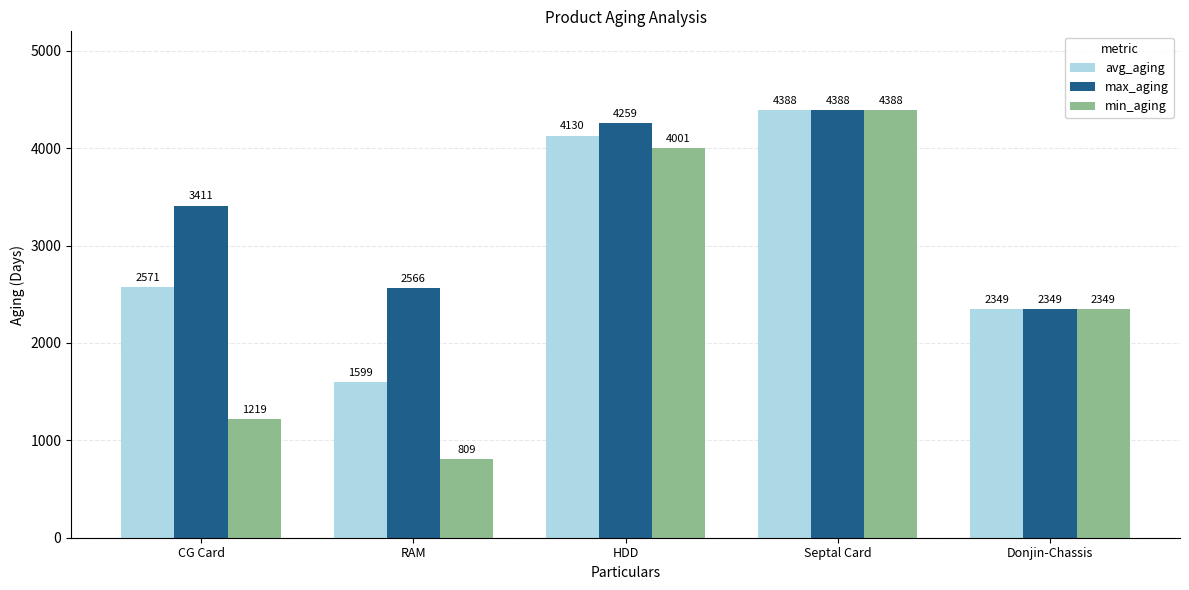

Which series has the widest spread of values?

min_aging